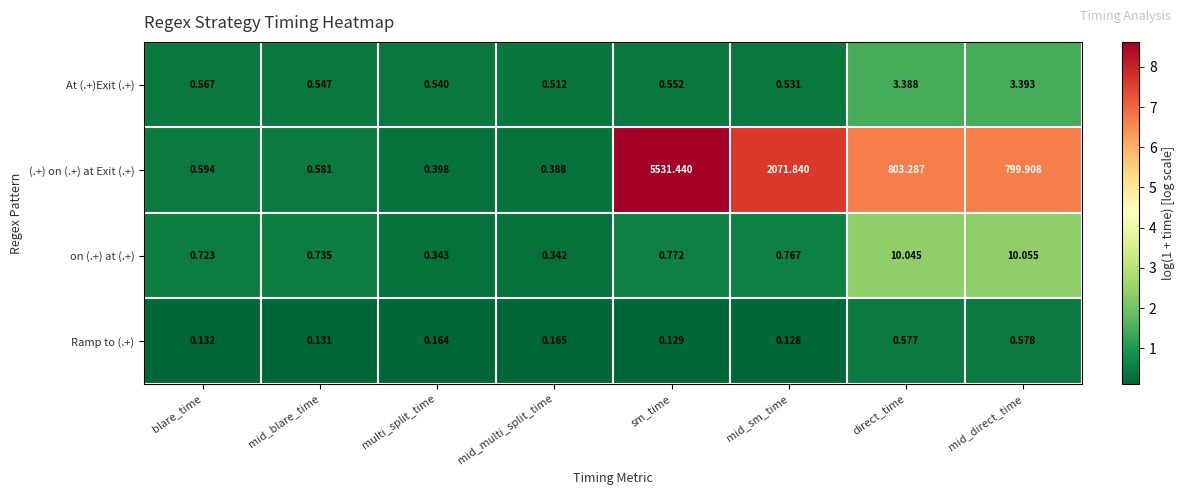

What is the spread (max minus min) of values at mid_direct_time?

799.3